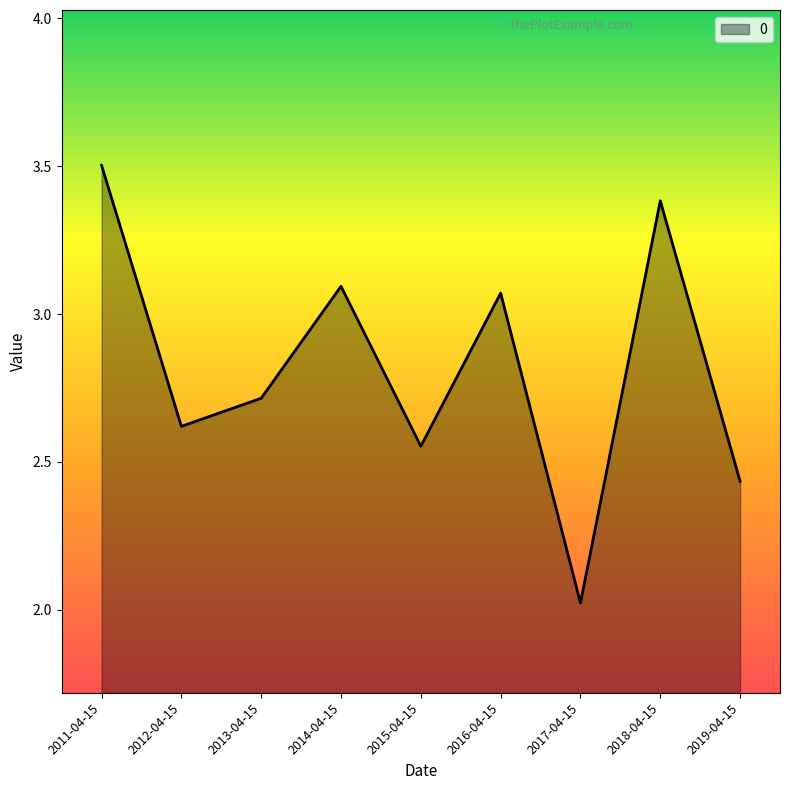

At which category does the data reach its first local valley?

2012-04-15